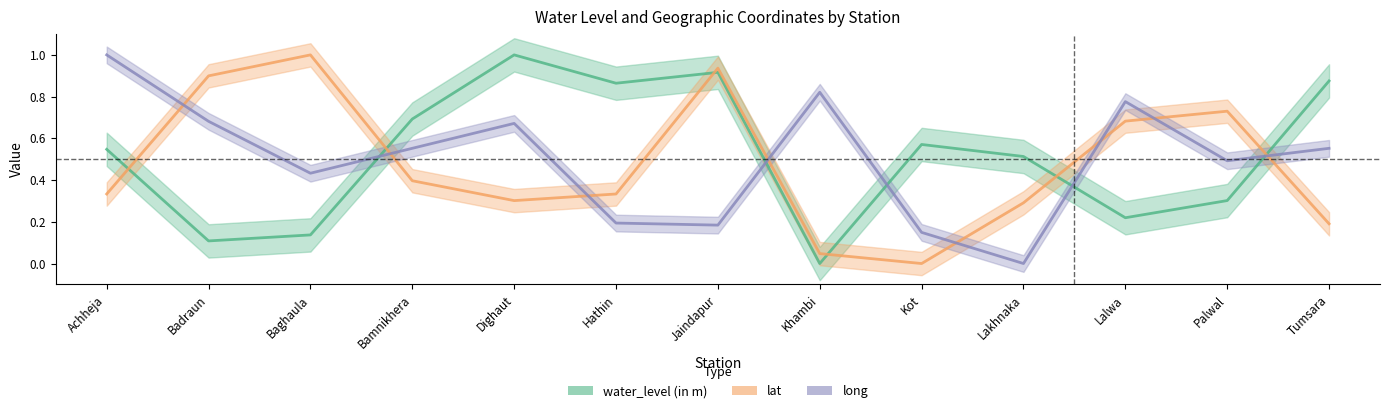

What is the label of the 8th point from the right?

Hathin